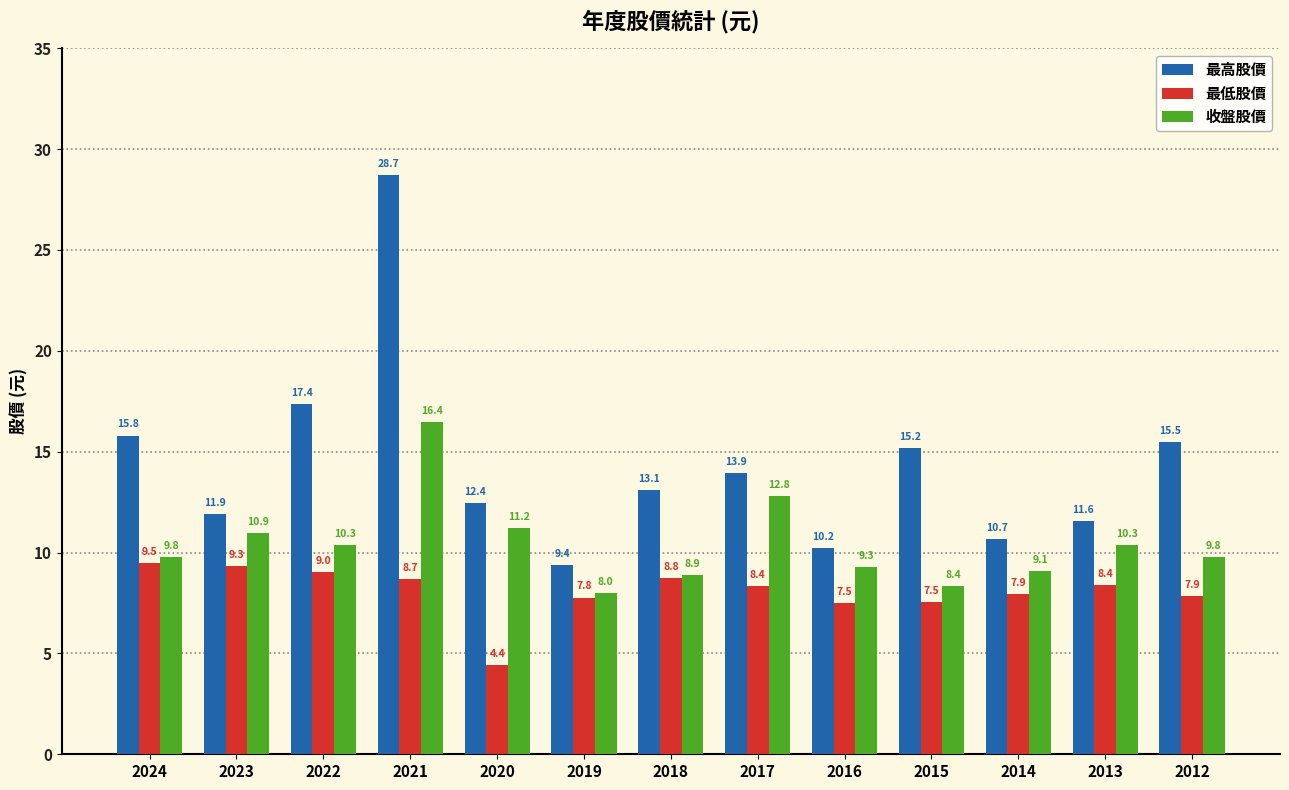

The 最低股價 series shows 8.4 at 2017. True or false?

True